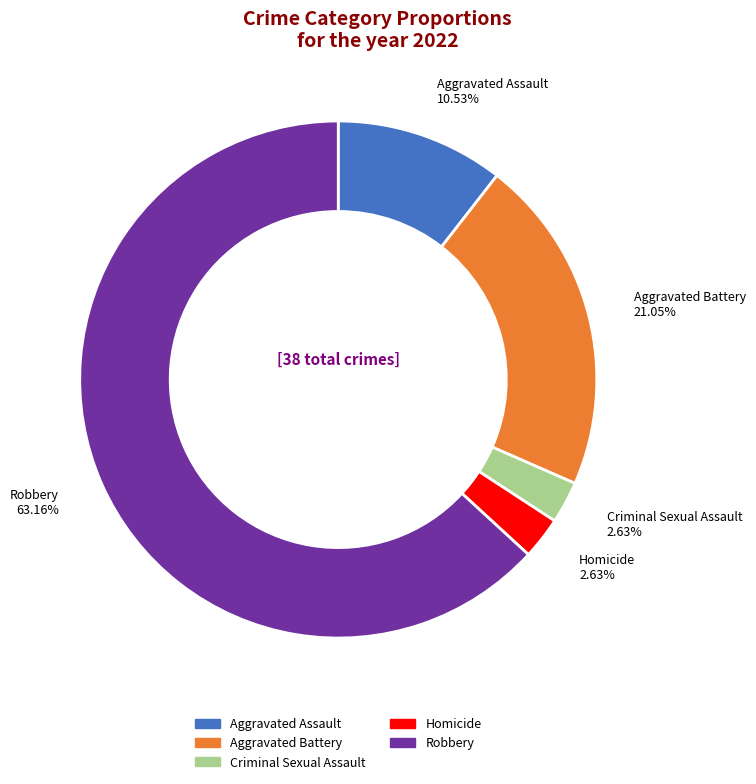

What is the ratio of the value at Robbery to the value at Criminal Sexual Assault?

24.0